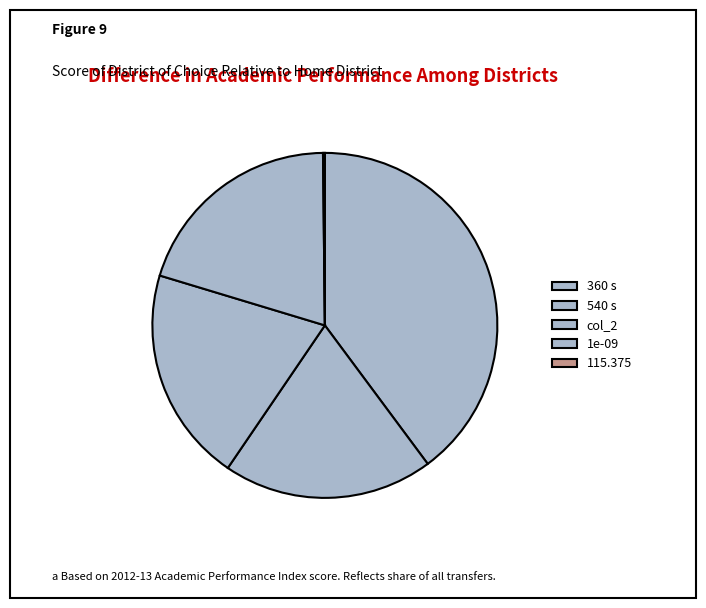

The 1e-09 slice represents 30% of the pie. True or false?

False